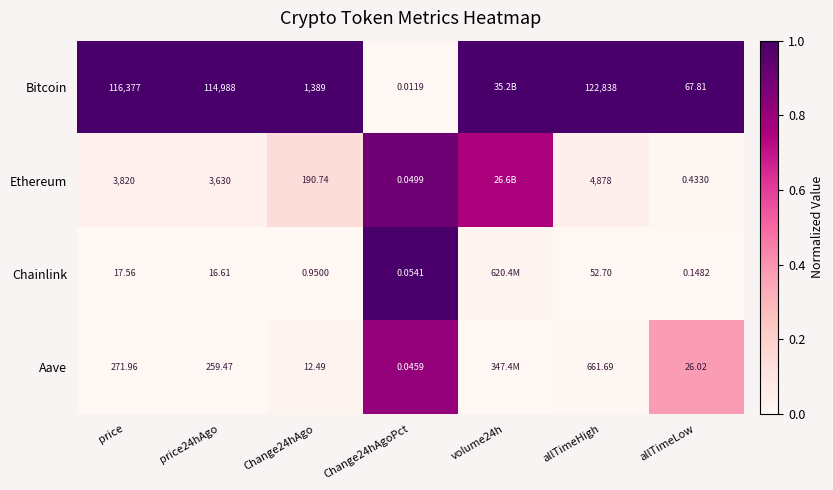

Which series changed the most between price and Change24hAgoPct?

Bitcoin